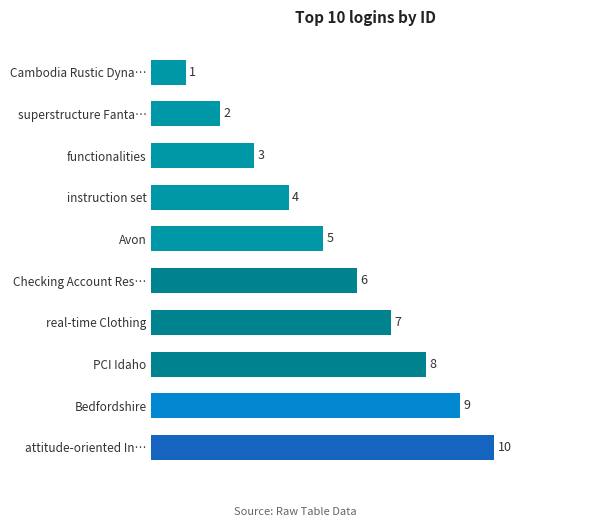

What is the change in value from superstructure Fanta… to real-time Clothing?

+5